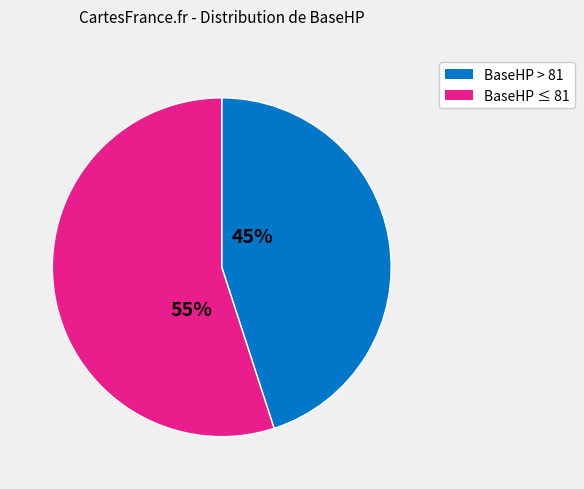

Is there any slice that represents more than half of the pie?

Yes